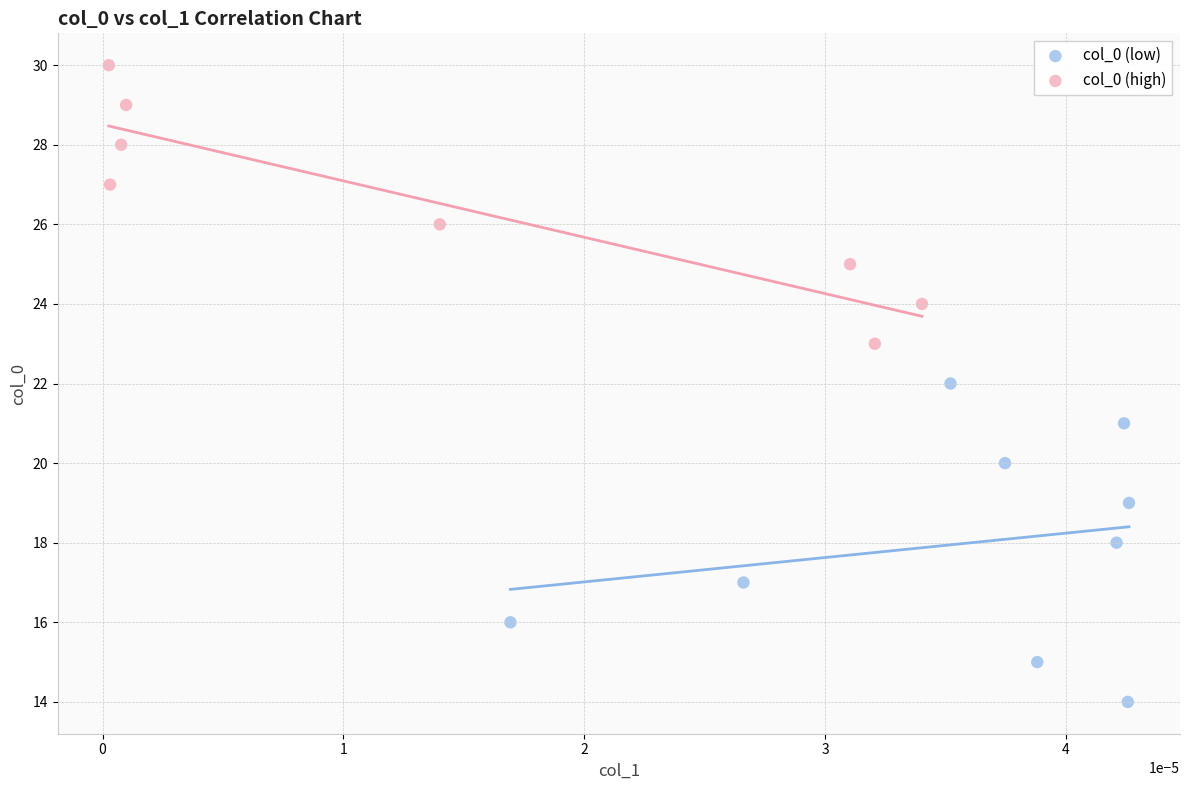

Which series reaches the maximum Y coordinate?

col_0 (high)